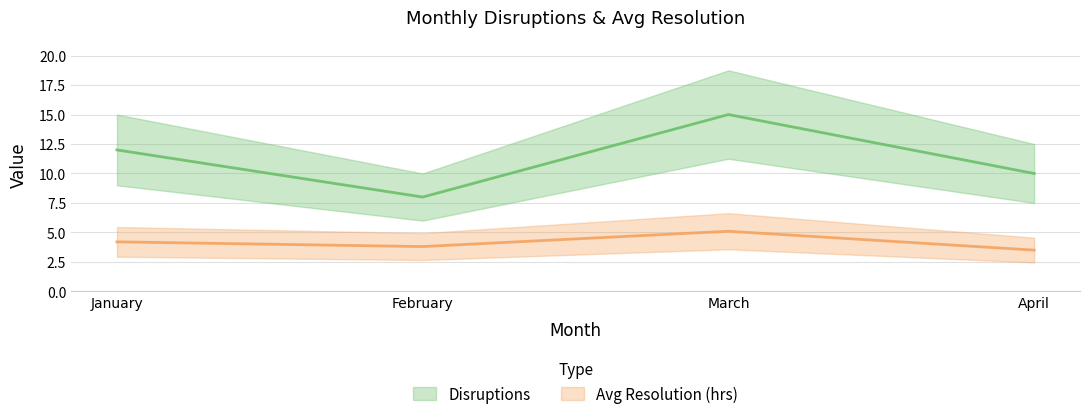

Is this an area chart (filled region under the line)?

No